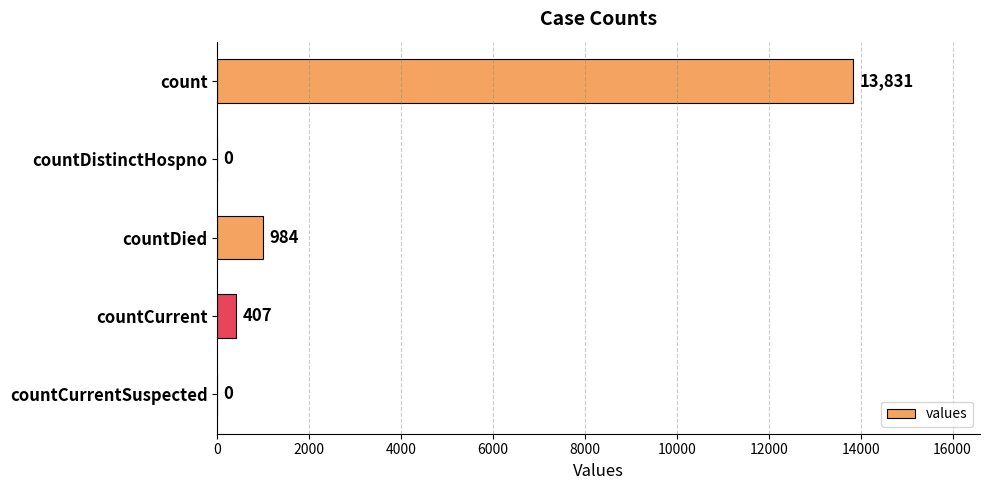

The value at countCurrentSuspected is 5758. True or false?

False